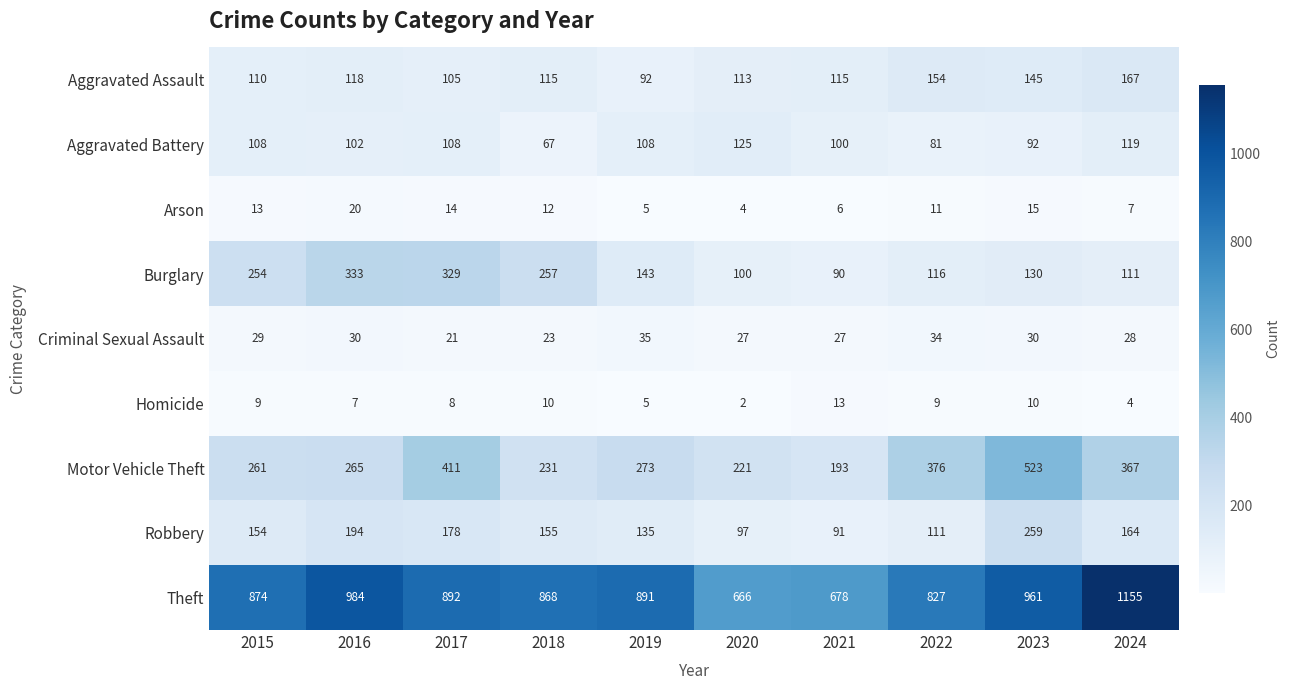

List the series in order of their peak value, highest first.

Theft, Motor Vehicle Theft, Burglary, Robbery, Aggravated Assault, Aggravated Battery, Criminal Sexual Assault, Arson, Homicide